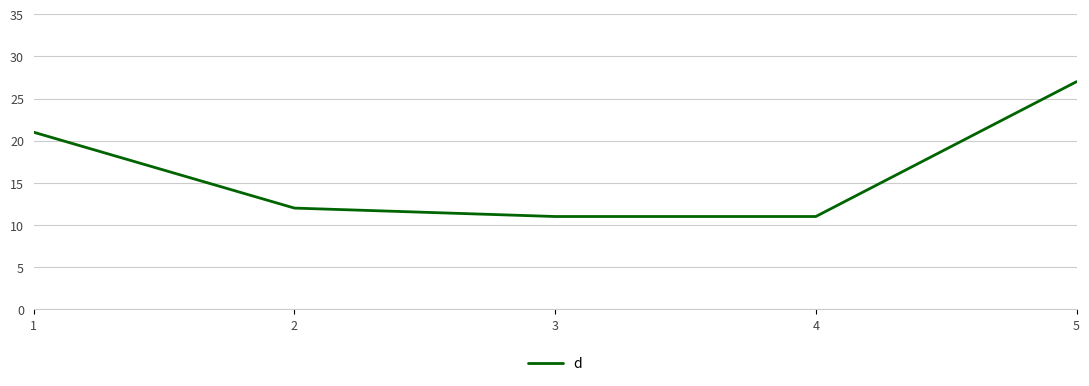

What is the change in value from 1 to 3?

-10